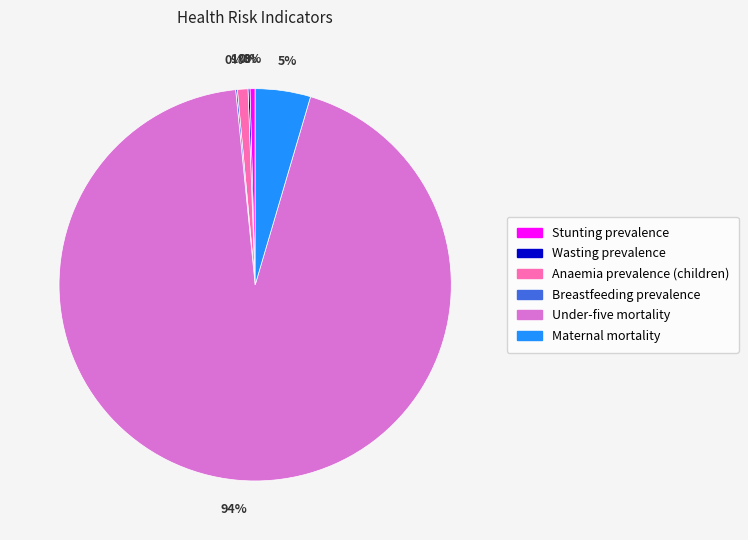

Is there any slice that represents more than half of the pie?

Yes